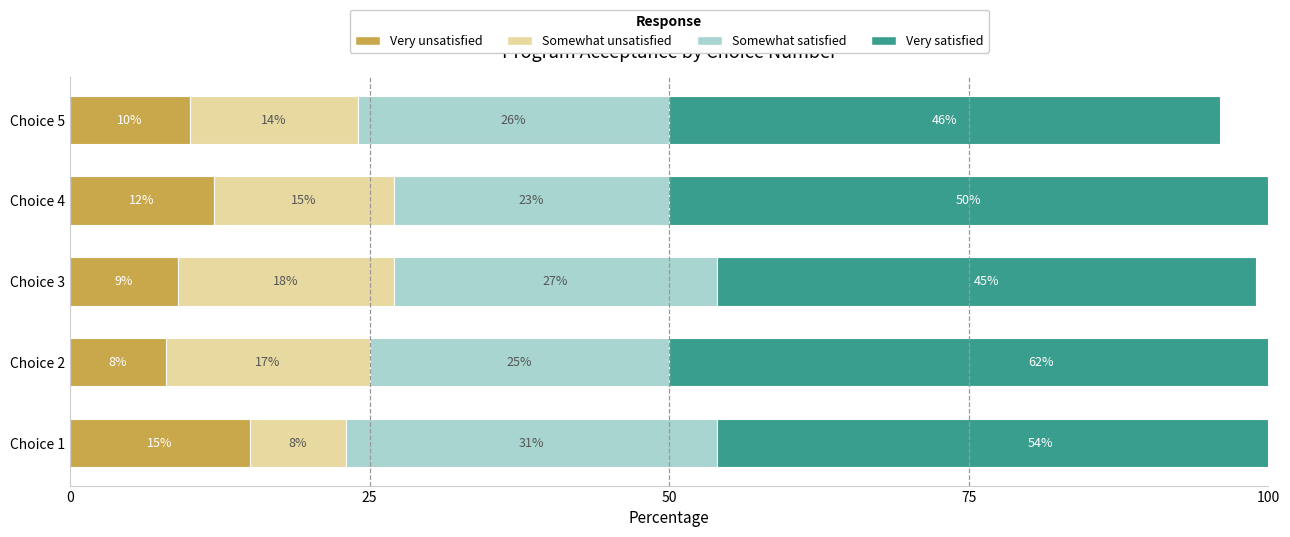

How many groups of bars are there?

5